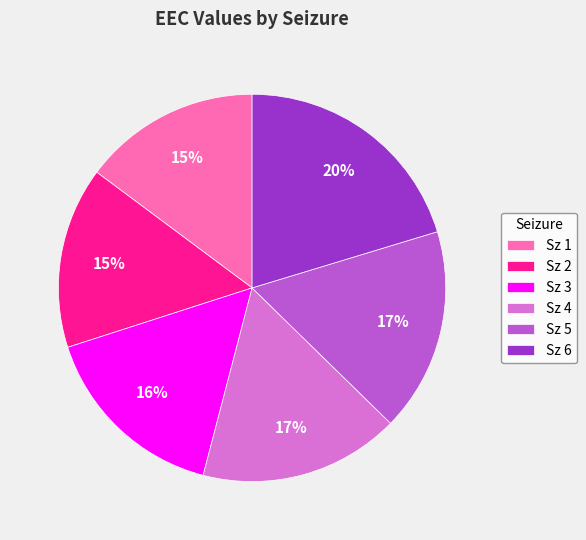

Is there a majority slice in this chart?

No